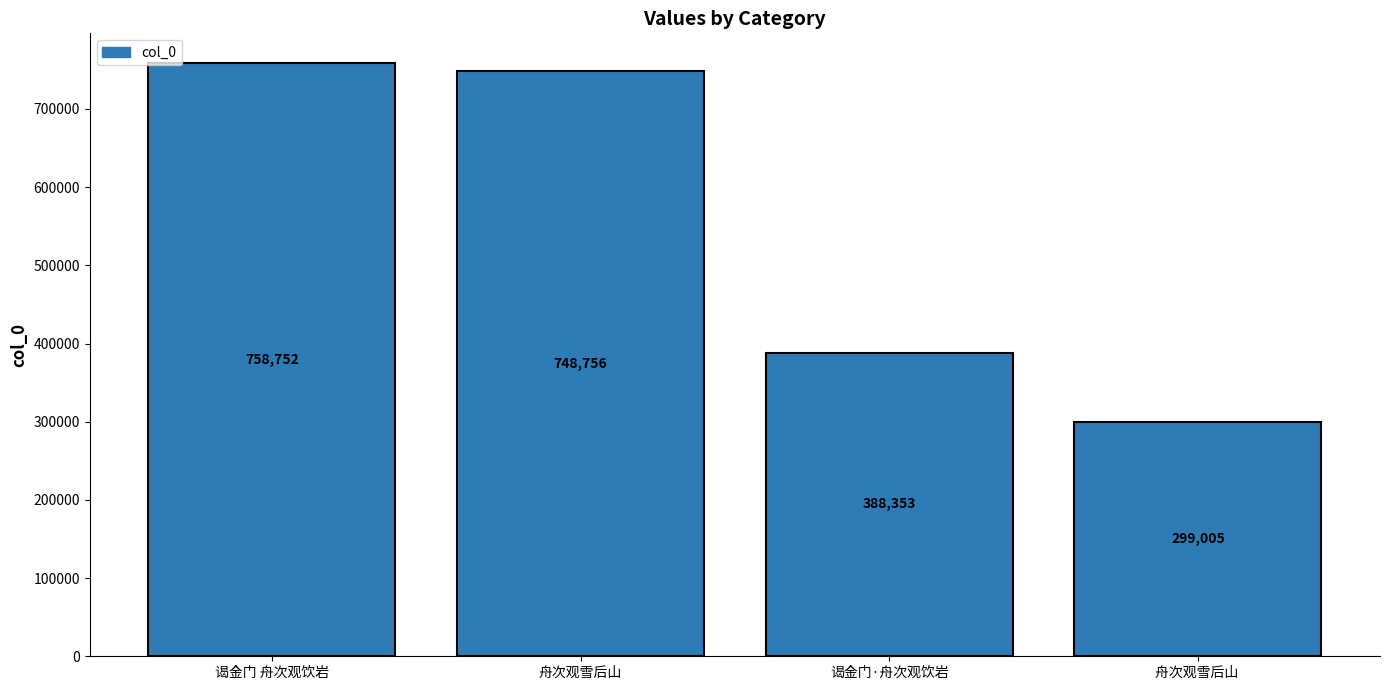

What is the sum of the values at 谒金门·舟次观饮岩 and 舟次观雪后山?

1137109